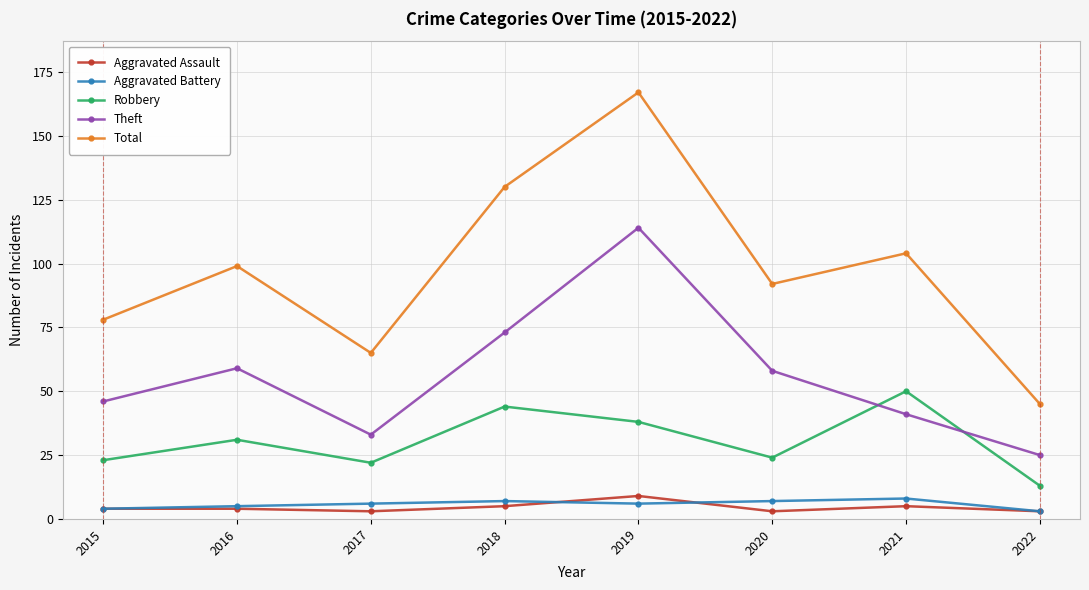

How many lines are shown in the chart?

5